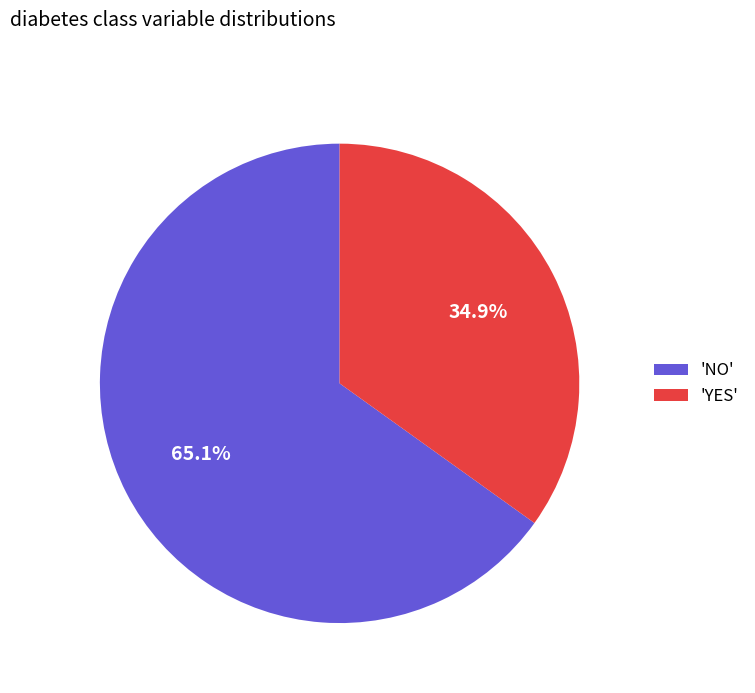

Count the number of slices in the pie.

2